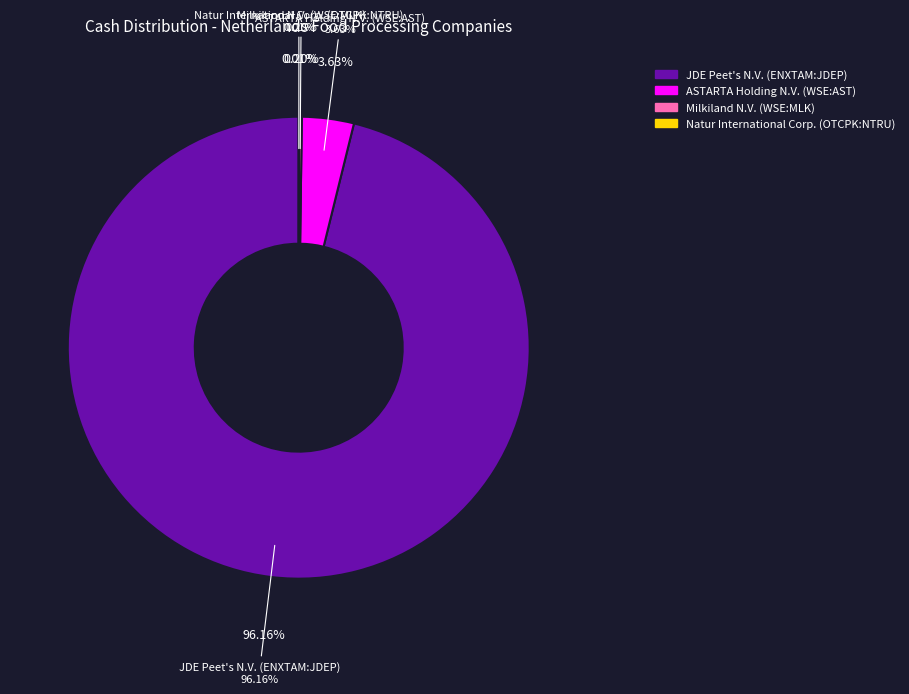

Does any single category account for the majority?

Yes